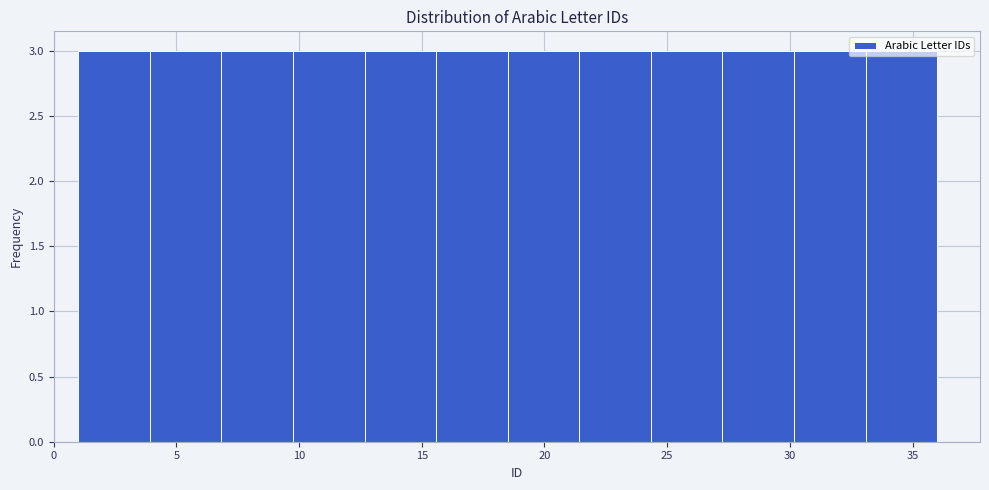

Reading left to right, transcribe this chart: for each bar, give the range it covers on the x-axis and its height. Neither the bar edges nor the heights are printed on the chart, so give them approximately, as read against the axes.

1.0 to 4.0: 3
4.0 to 7.0: 3
7.0 to 10.0: 3
10.0 to 12.5: 3
12.5 to 15.5: 3
15.5 to 18.5: 3
18.5 to 21.5: 3
21.5 to 24.5: 3
24.5 to 27.5: 3
27.5 to 30.0: 3
30.0 to 33.0: 3
33.0 to 36.0: 3